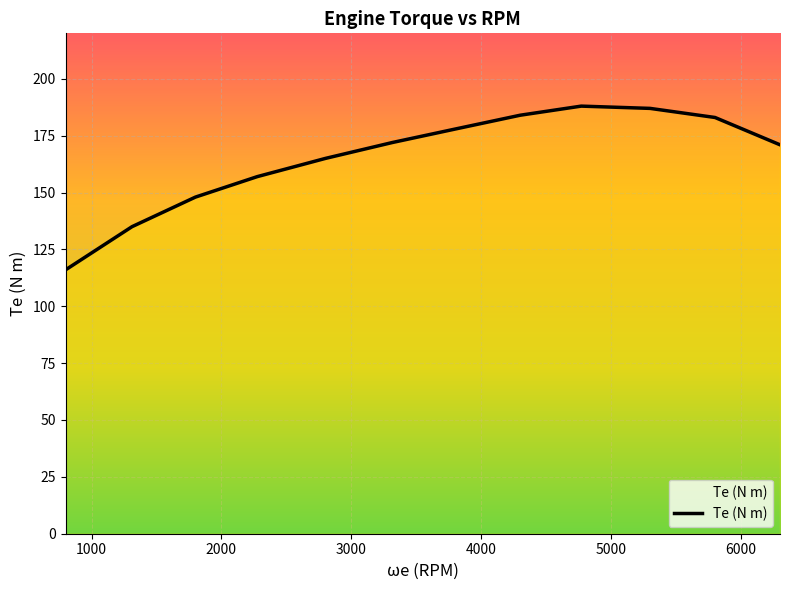

What is the difference between the maximum and minimum values?

72